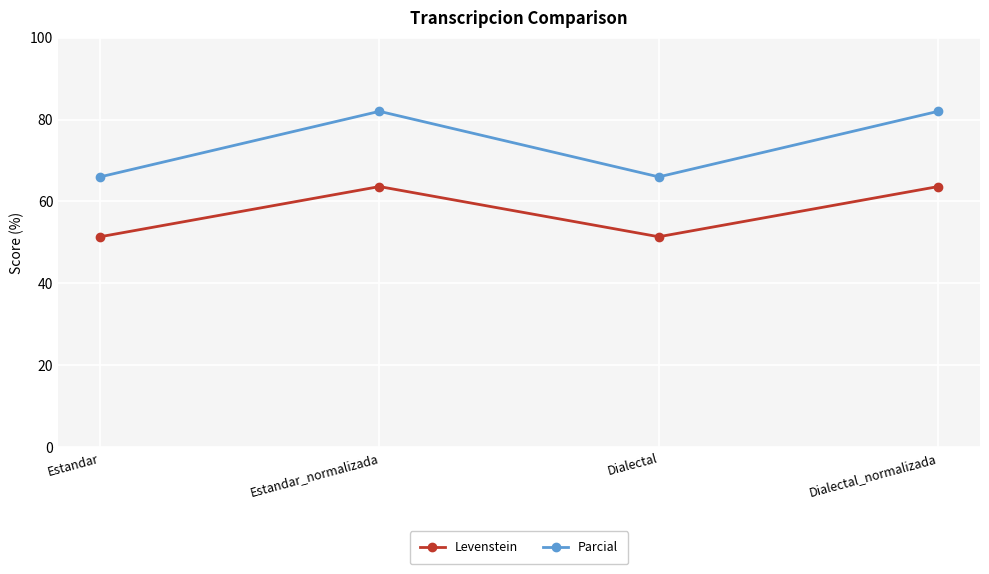

What is the average value of the Parcial series?

74.0